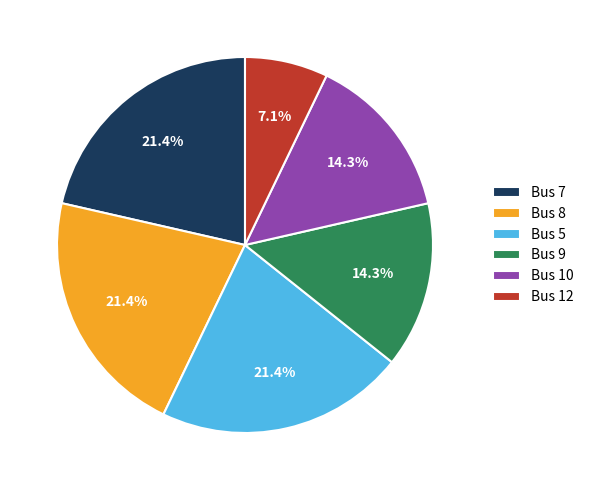

Is it true that Bus 9 is 14% of the pie?

True